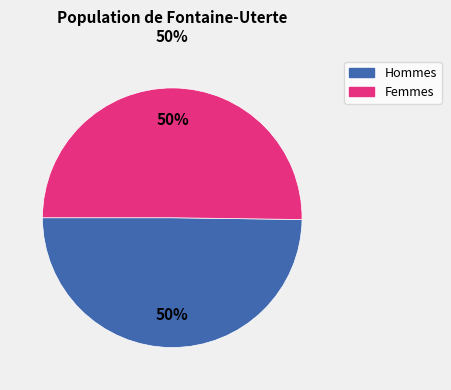

To the nearest percent, what is the average slice percentage?

50%